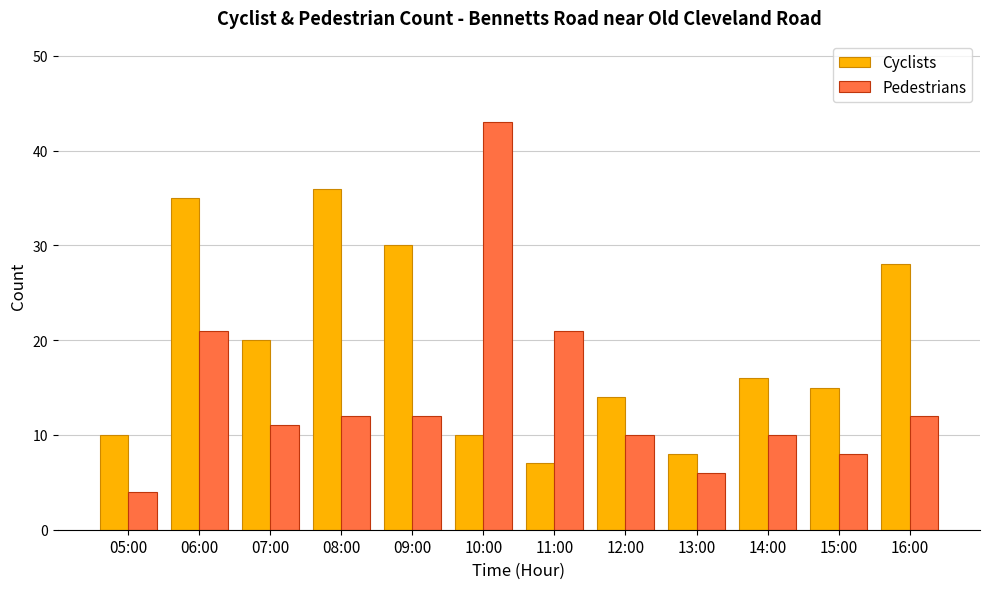

Reading left to right, transcribe all the data shown in this chart.

Cyclists: 05:00=10	06:00=35	07:00=20	08:00=36	09:00=30	10:00=10	11:00=7	12:00=14	13:00=8	14:00=16	15:00=15	16:00=28
Pedestrians: 05:00=4	06:00=21	07:00=11	08:00=12	09:00=12	10:00=43	11:00=21	12:00=10	13:00=6	14:00=10	15:00=8	16:00=12